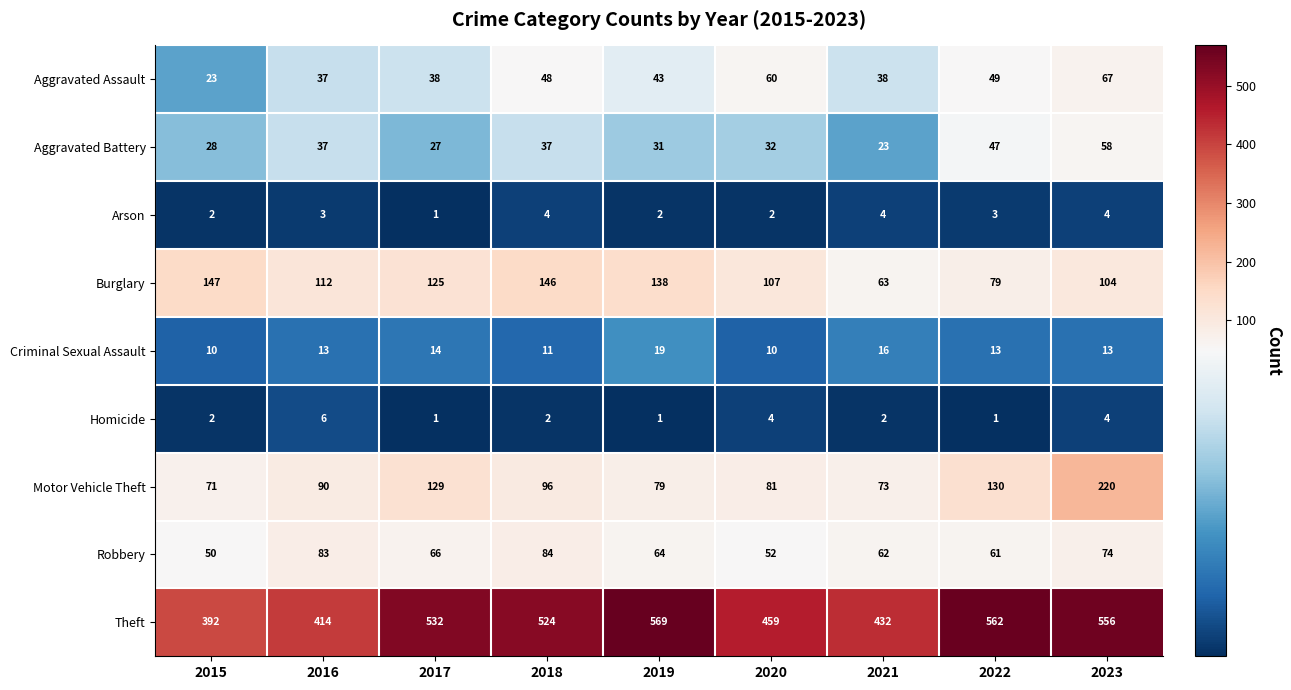

At which category is the sum across all series the highest?

2023